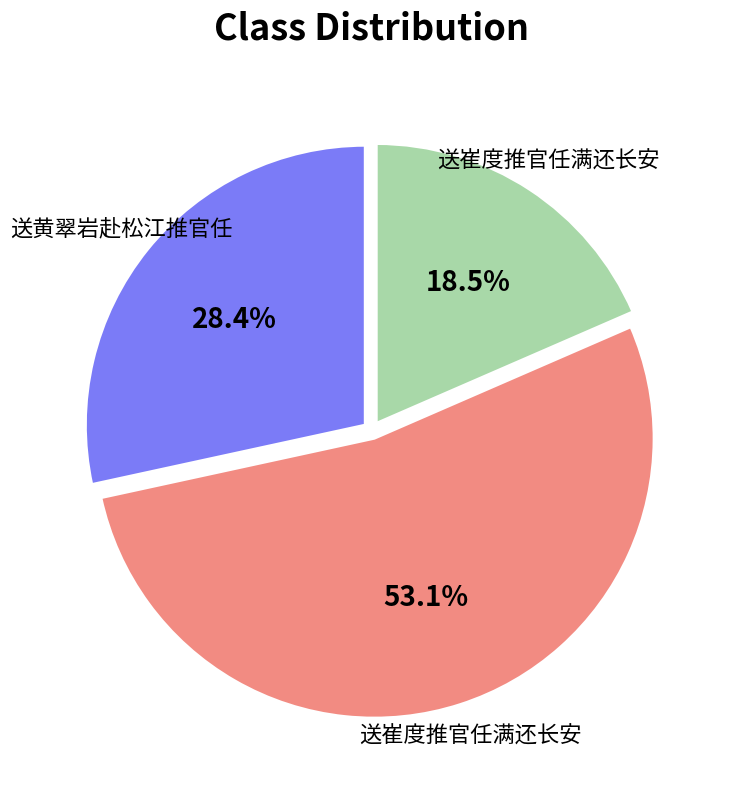

Does any single category account for the majority?

Yes